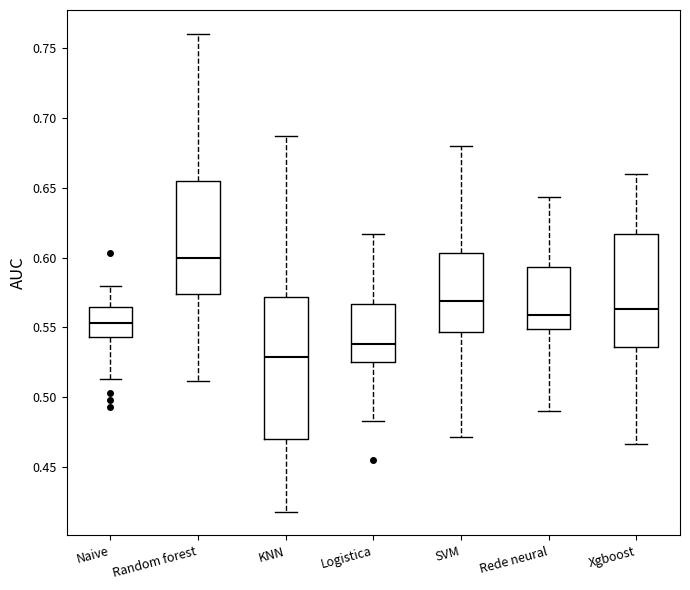

Reading left to right, transcribe this box plot: for each box, give where its median line is, the range the box spans, and where its two whiskers end, as read against the y-axis. The values are not printed on the chart, so give them approximately, as read against the axis.

Naive: median 0.555, box 0.545 to 0.565, whiskers 0.515 to 0.580
Random forest: median 0.600, box 0.575 to 0.655, whiskers 0.510 to 0.760
KNN: median 0.530, box 0.470 to 0.570, whiskers 0.420 to 0.685
Logistica: median 0.540, box 0.525 to 0.565, whiskers 0.485 to 0.615
SVM: median 0.570, box 0.545 to 0.605, whiskers 0.470 to 0.680
Rede neural: median 0.560, box 0.550 to 0.595, whiskers 0.490 to 0.645
Xgboost: median 0.565, box 0.535 to 0.615, whiskers 0.465 to 0.660